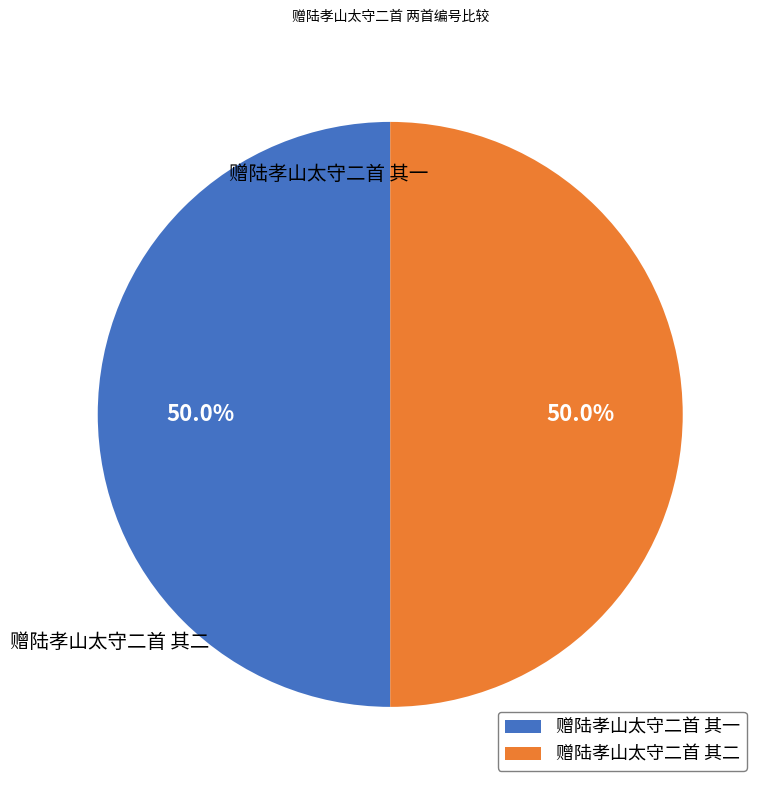

What percentage do 赠陆孝山太守二首 其二 and 赠陆孝山太守二首 其一 together represent?

100.0%